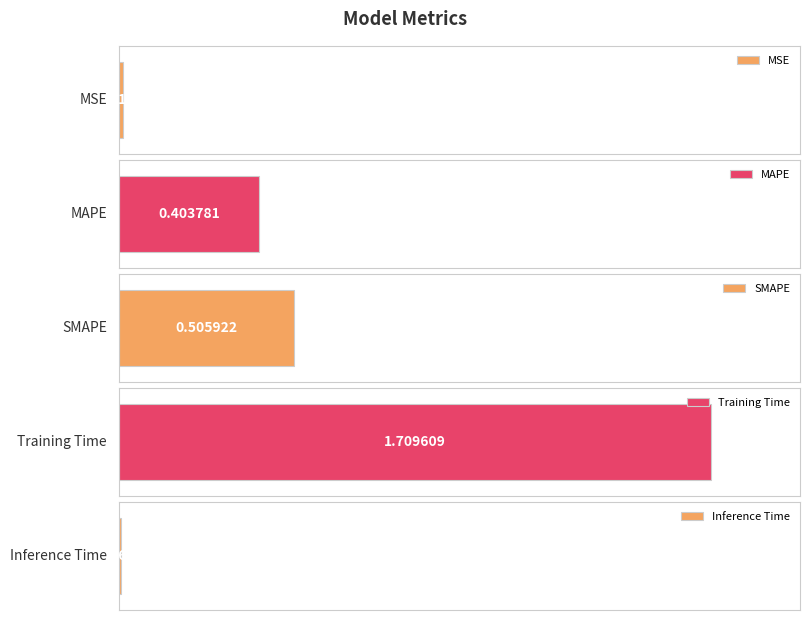

Reading left to right, list all the values displayed in this chart.

MSE=0.0	MAPE=0.4	SMAPE=0.5	Training Time=1.7	Inference Time=0.0